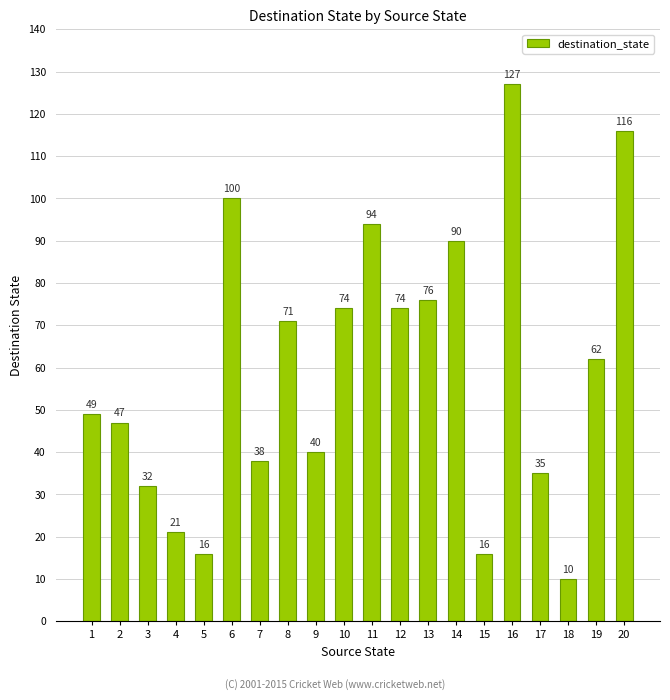

What is the difference between the second highest and minimum values?

106